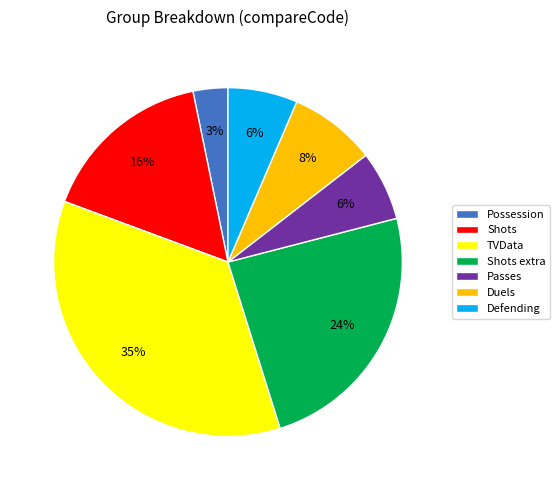

What is the smallest slice in the pie chart?

Possession